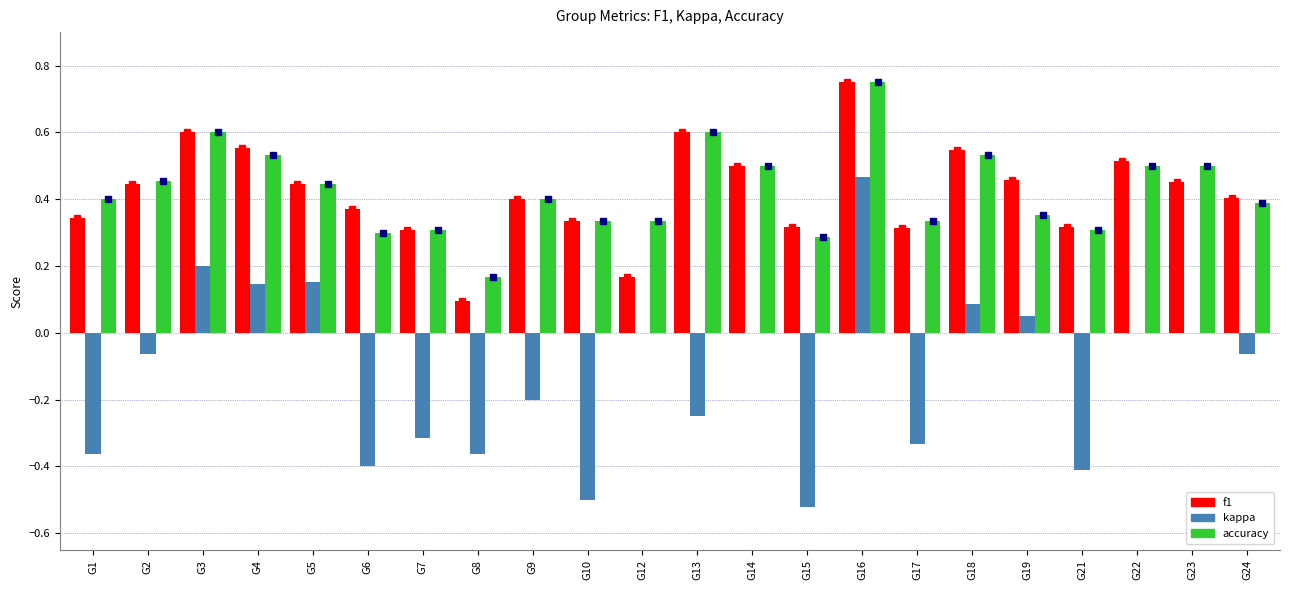

At which label does f1 reach its peak?

G16